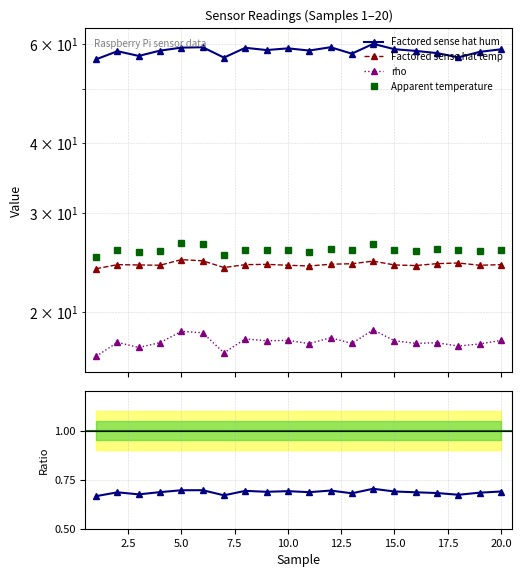

Is the value of rho at 15.0 greater than the value of Factored sense hat hum at 19?

No